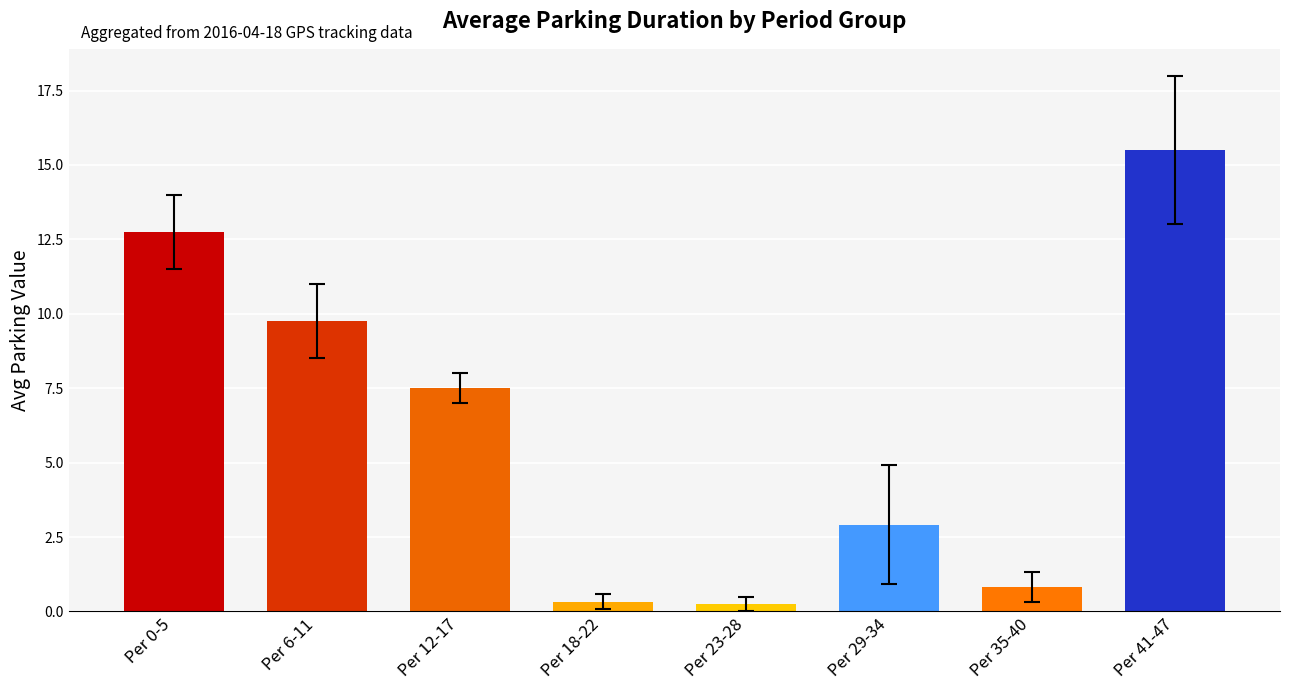

Where does the data first go above 7?

Per 0-5